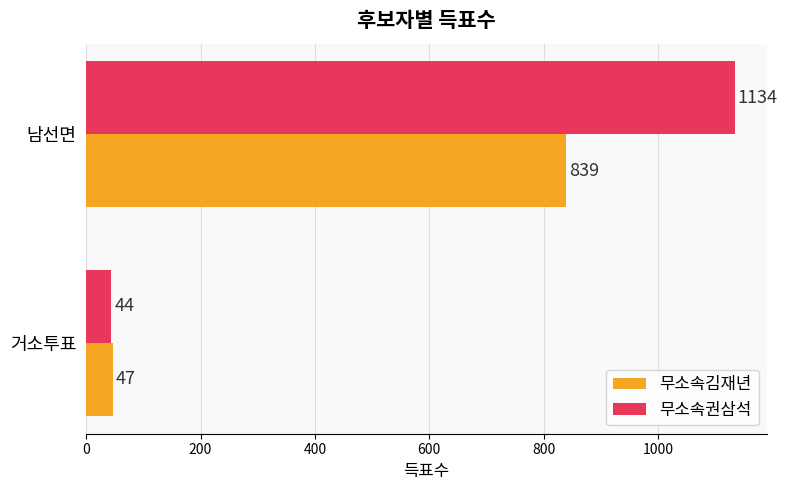

What are all the series names shown in the legend?

무소속김재년, 무소속권삼석